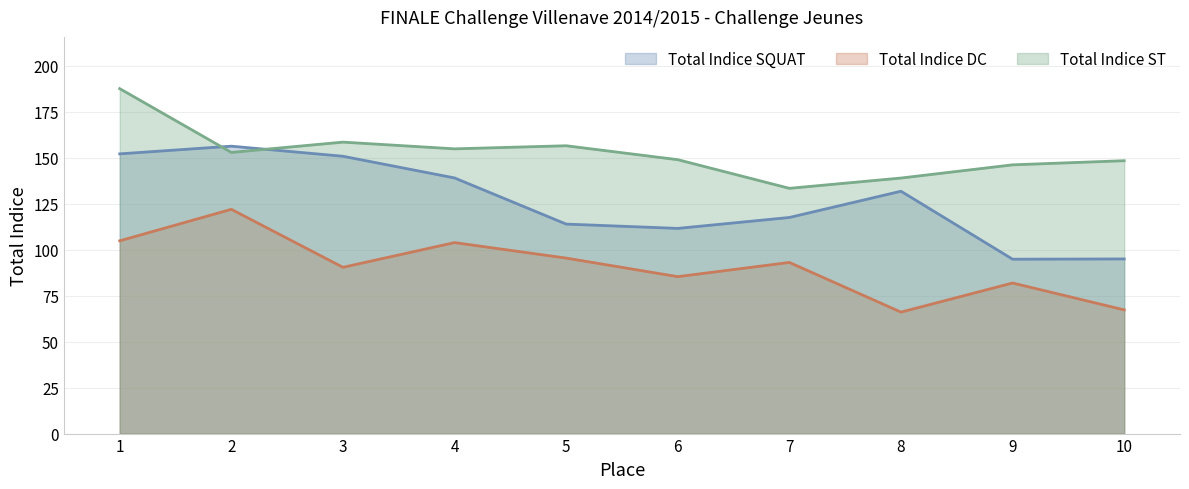

List the labels in order of Total Indice SQUAT value, largest first.

2, 1, 3, 4, 8, 7, 5, 6, 10, 9